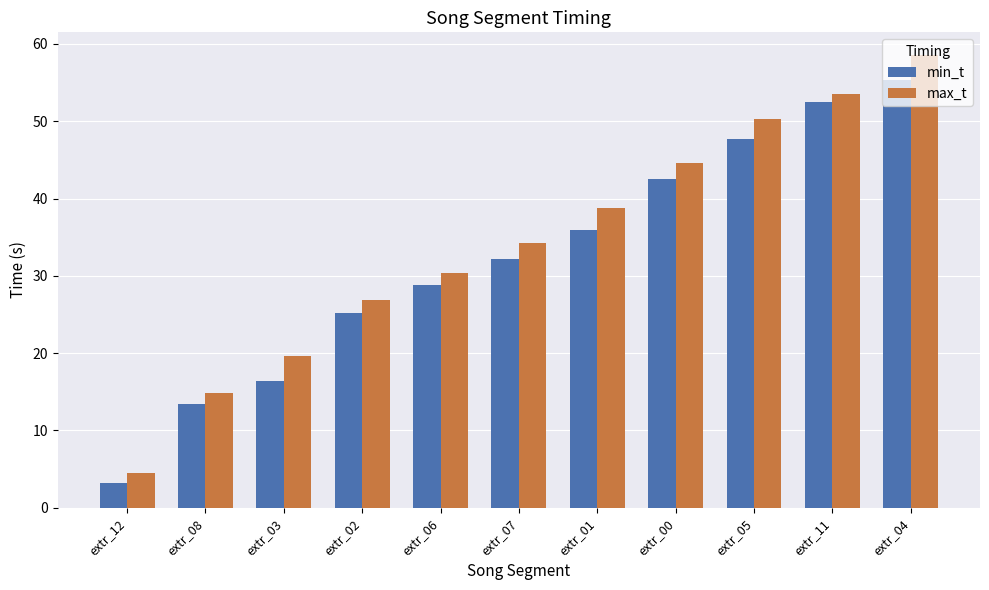

How many values in the min_t series exceed 32?

6